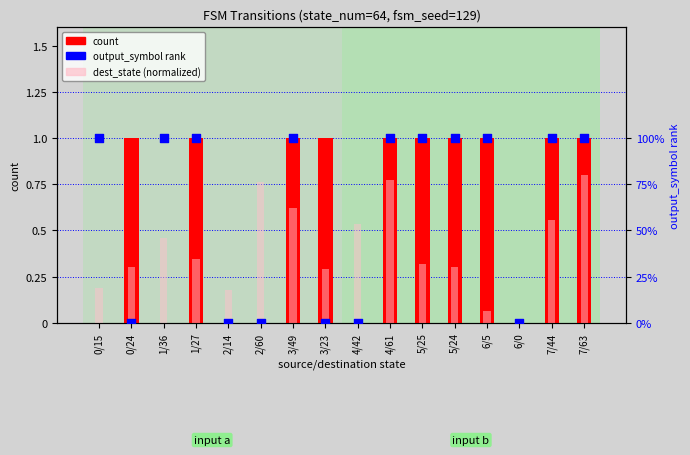

Which series has the largest total across all categories?

output rank (a/b)